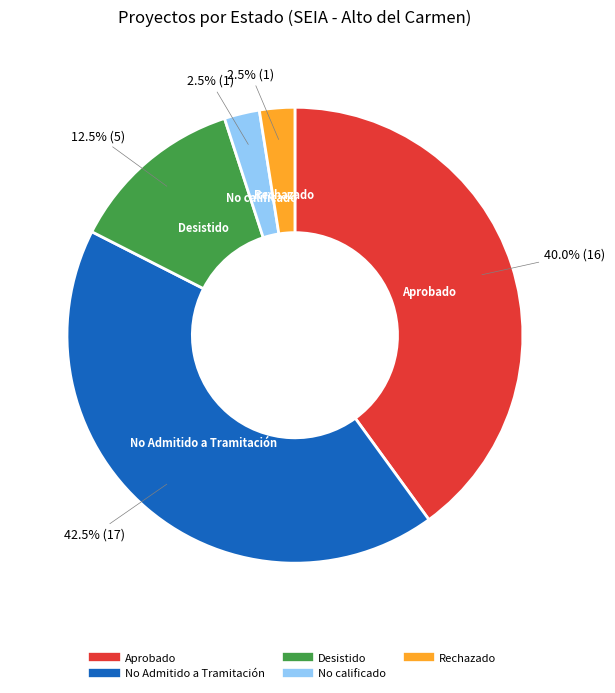

Does any single category account for the majority?

No